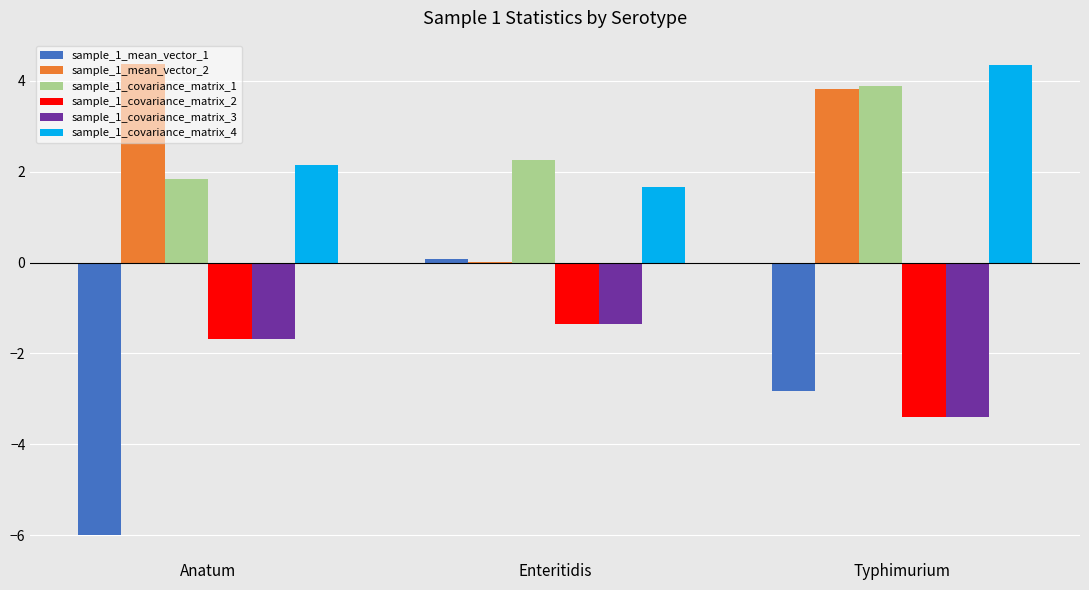

The sample_1_covariance_matrix_4 series shows 7.3 at Typhimurium. True or false?

False